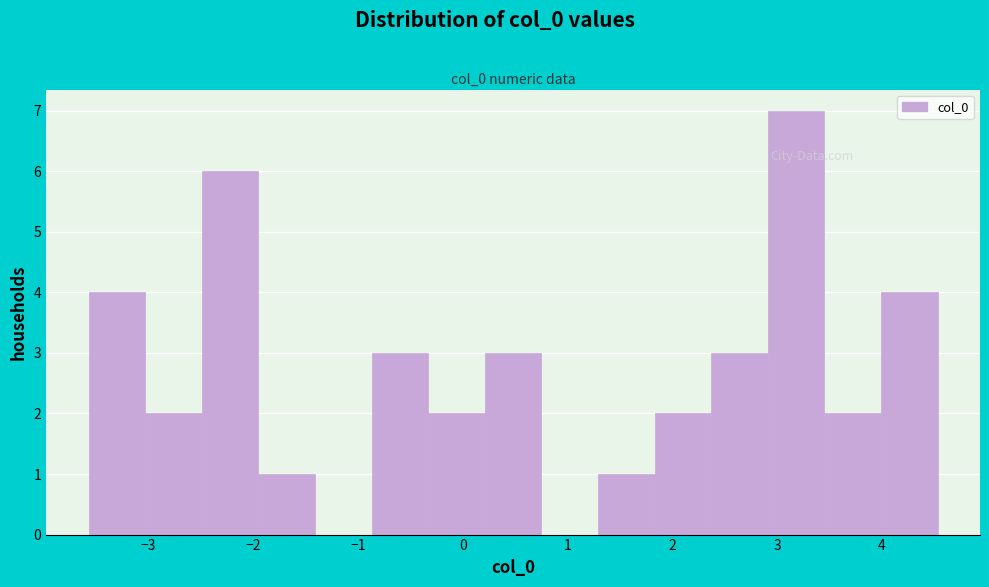

How tall is the bar that spans -2.0 to -1.4 on the x-axis? Neither the bar edges nor the heights are printed on the chart, so give them approximately, as read against the axes.

1